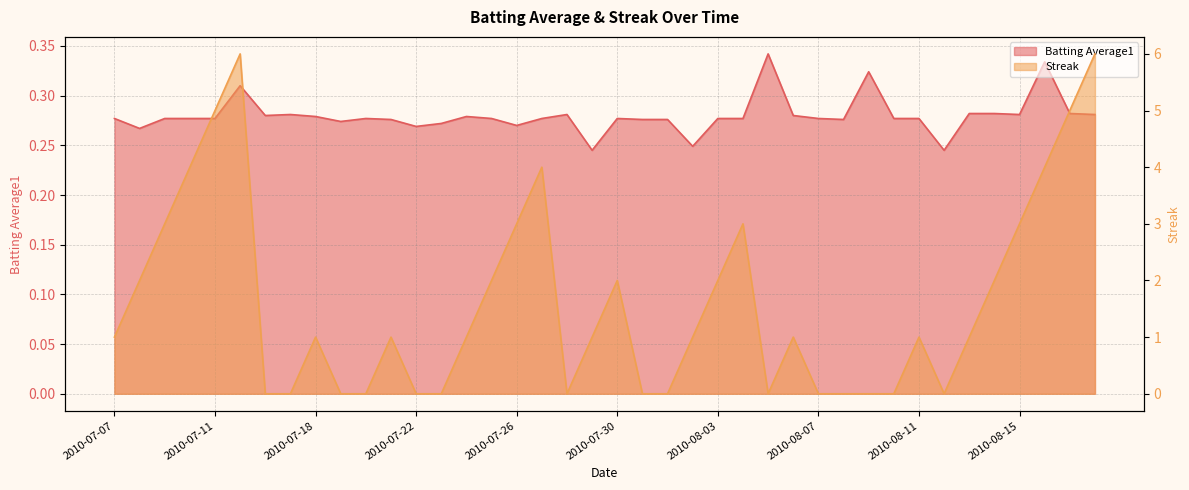

What is the total value across all series at 2010-07-24?

1.3